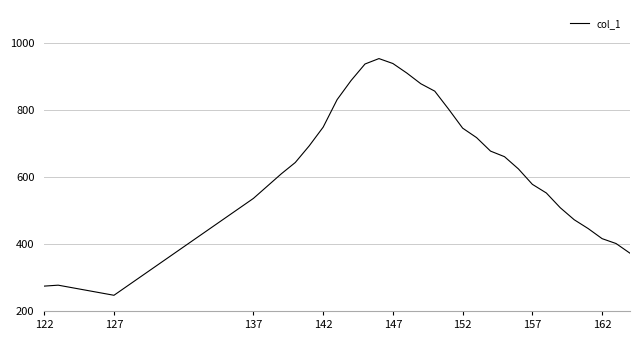

What is the smallest value displayed?

246.9